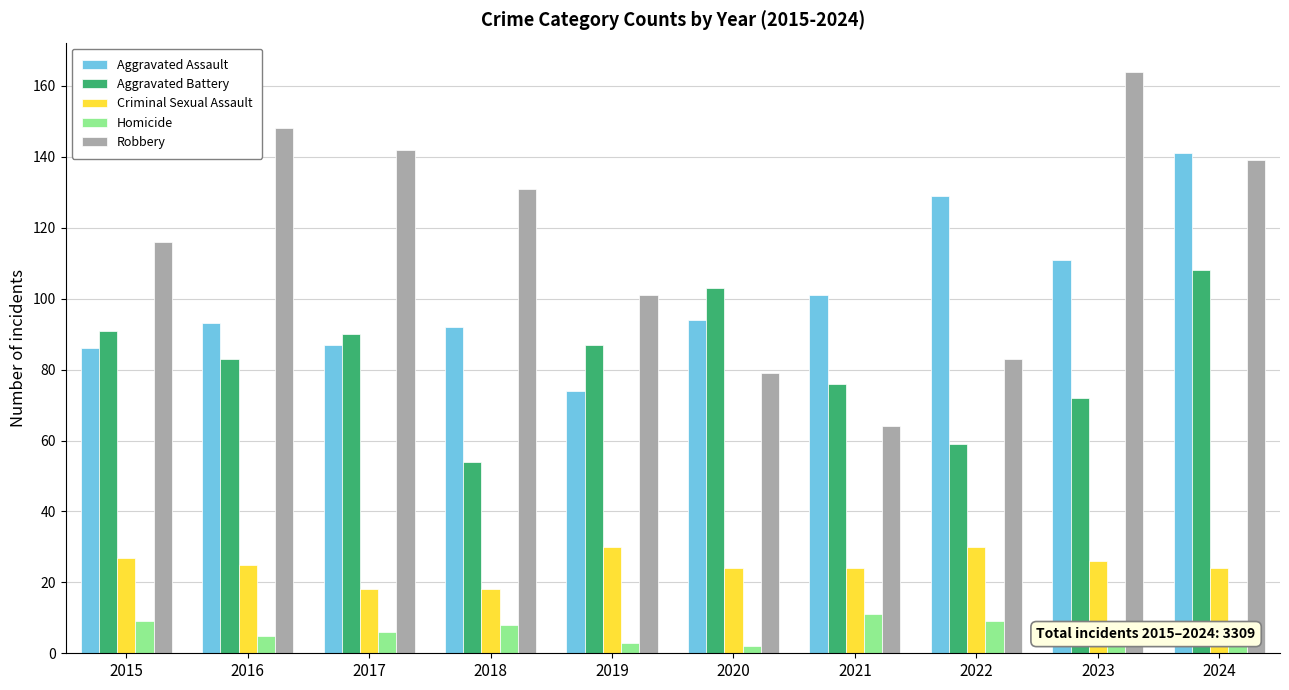

Reading left to right, extract all data points from this chart.

Aggravated Assault: 2015=86	2016=93	2017=87	2018=92	2019=74	2020=94	2021=101	2022=129	2023=111	2024=141
Aggravated Battery: 2015=91	2016=83	2017=90	2018=54	2019=87	2020=103	2021=76	2022=59	2023=72	2024=108
Criminal Sexual Assault: 2015=27	2016=25	2017=18	2018=18	2019=30	2020=24	2021=24	2022=30	2023=26	2024=24
Homicide: 2015=9	2016=5	2017=6	2018=8	2019=3	2020=2	2021=11	2022=9	2023=8	2024=4
Robbery: 2015=116	2016=148	2017=142	2018=131	2019=101	2020=79	2021=64	2022=83	2023=164	2024=139